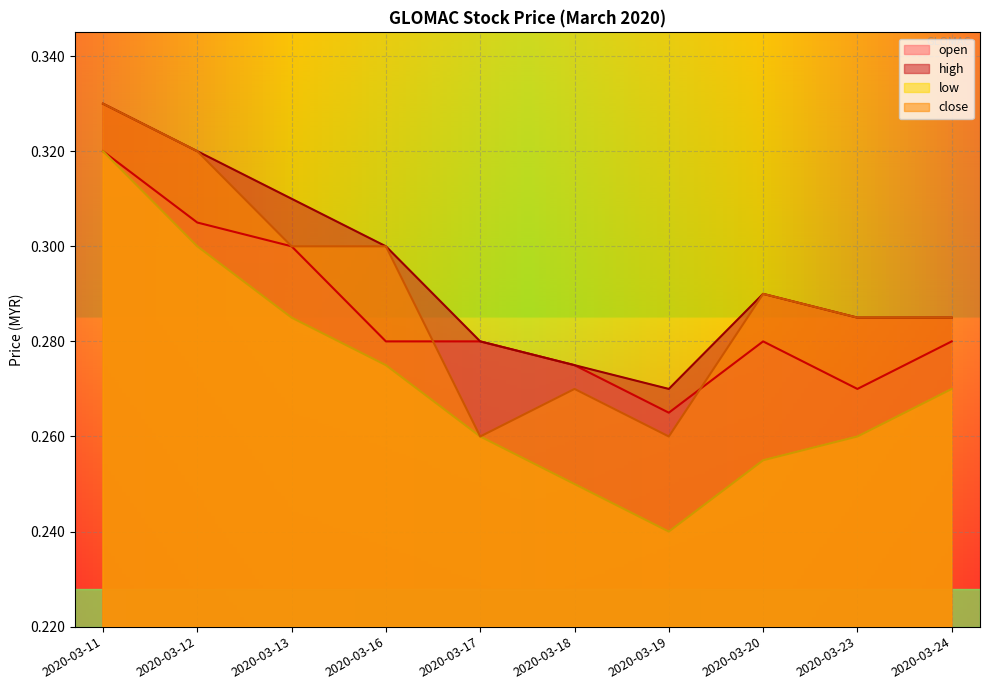

Rank the series by their average value, from highest to lowest.

high, close, open, low